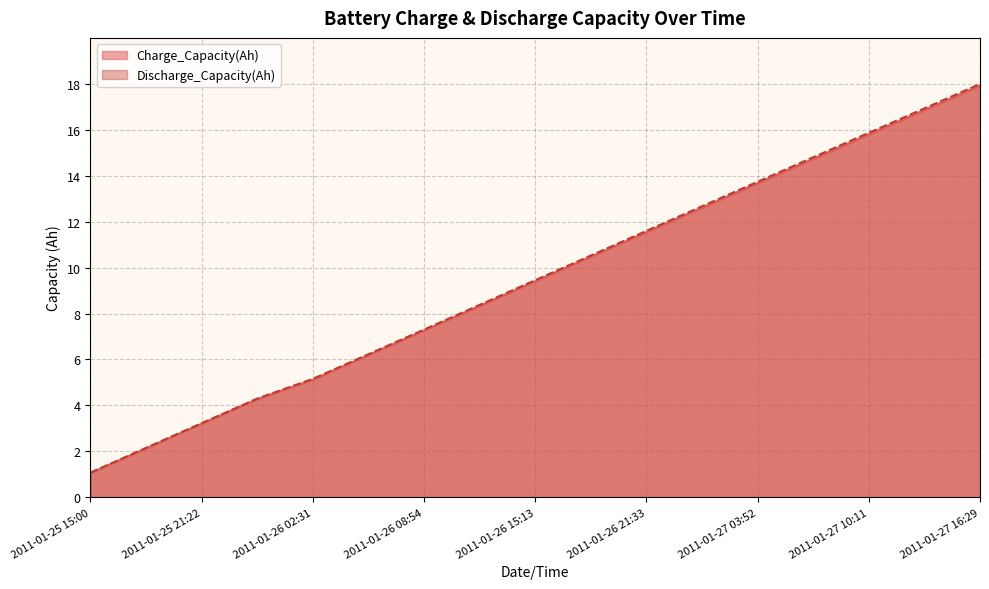

What is the sum of all Charge_Capacity(Ah) values?

160.5